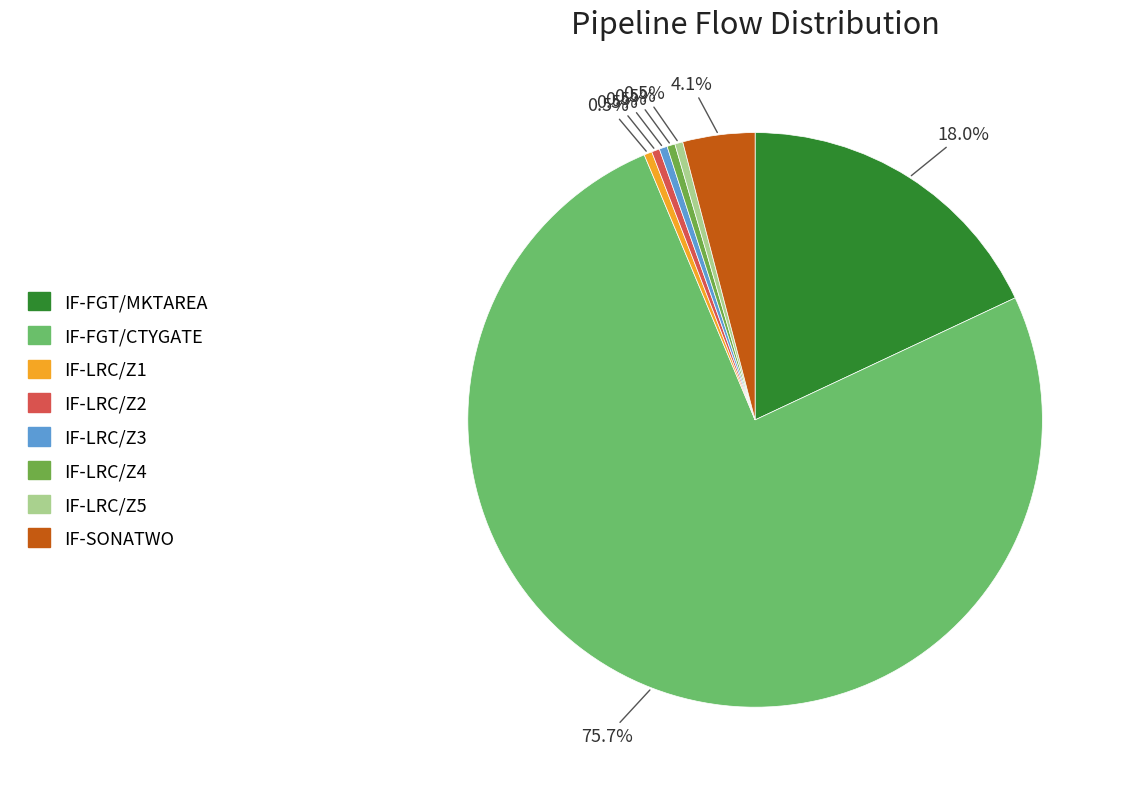

How many segments does this pie chart have?

8